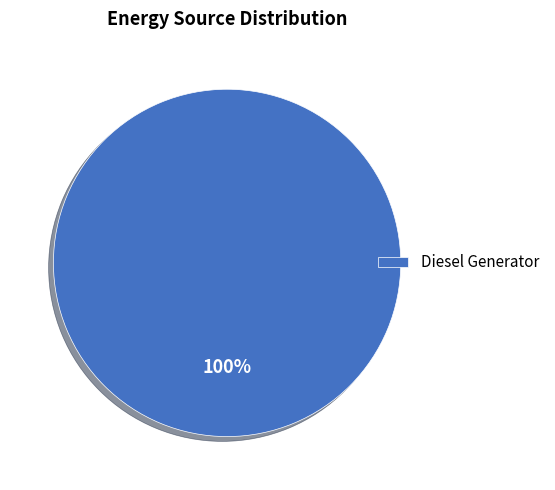

Is there a majority slice in this chart?

Yes